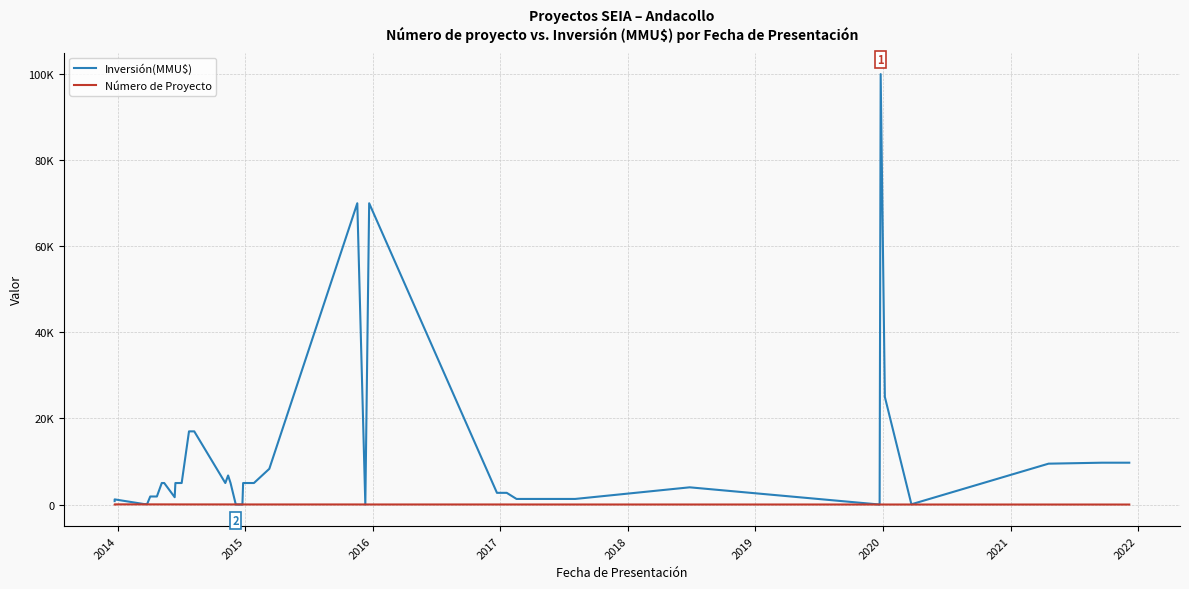

Reading left to right, what are all the values shown in this chart?

Inversión(MMU$): 800	1200	100	100	1870	1870	5000	5000	1700	5000	5000	5000	5000	17000	17000	5000	6750	5000	10	10	5000	5000	8300	70000	0	70000	2718	2718	1300	1300	1300	4000	0	100000	25000	61	9500	9500	9720	9720
Número de Proyecto: 39	40	38	37	36	35	34	33	32	31	30	29	28	27	26	25	24	23	22	21	20	19	18	17	16	15	14	13	12	11	10	9	8	7	6	5	4	3	2	1